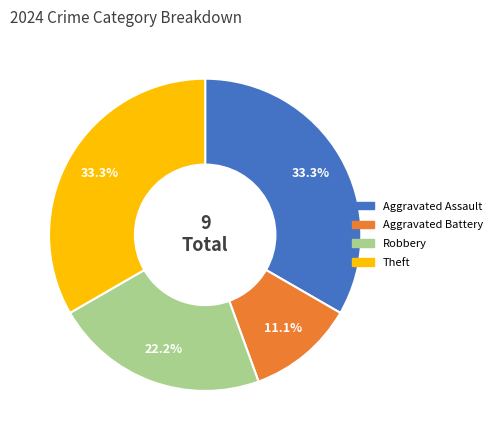

To the nearest percent, what percentage of the pie is Robbery?

22%